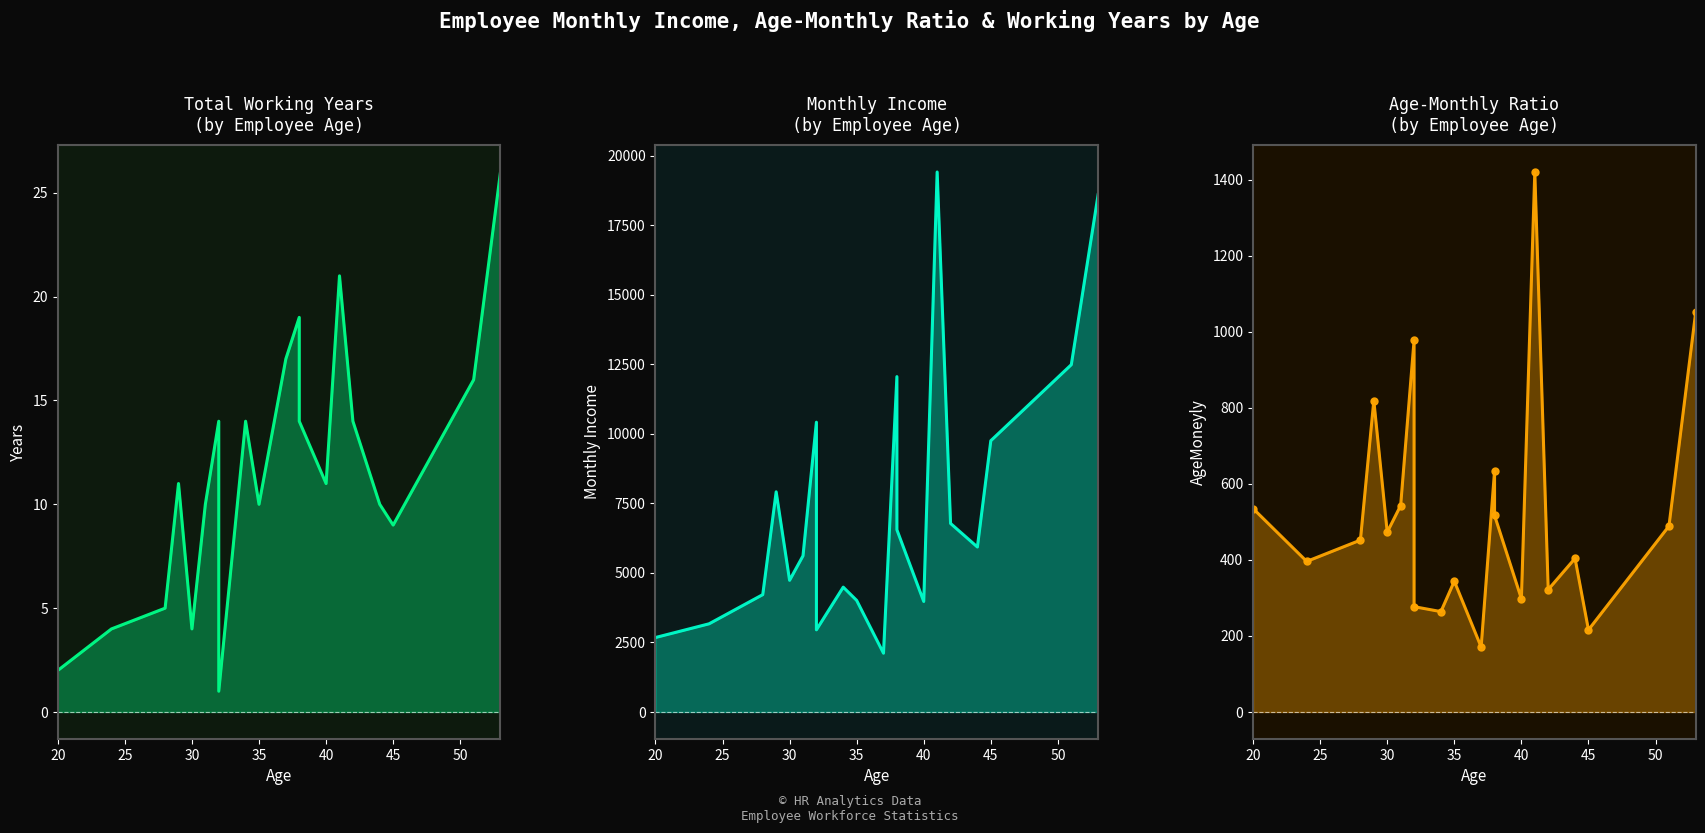

True or false: AgeMoneyly and TotalWorkingYears cross at least once.

False